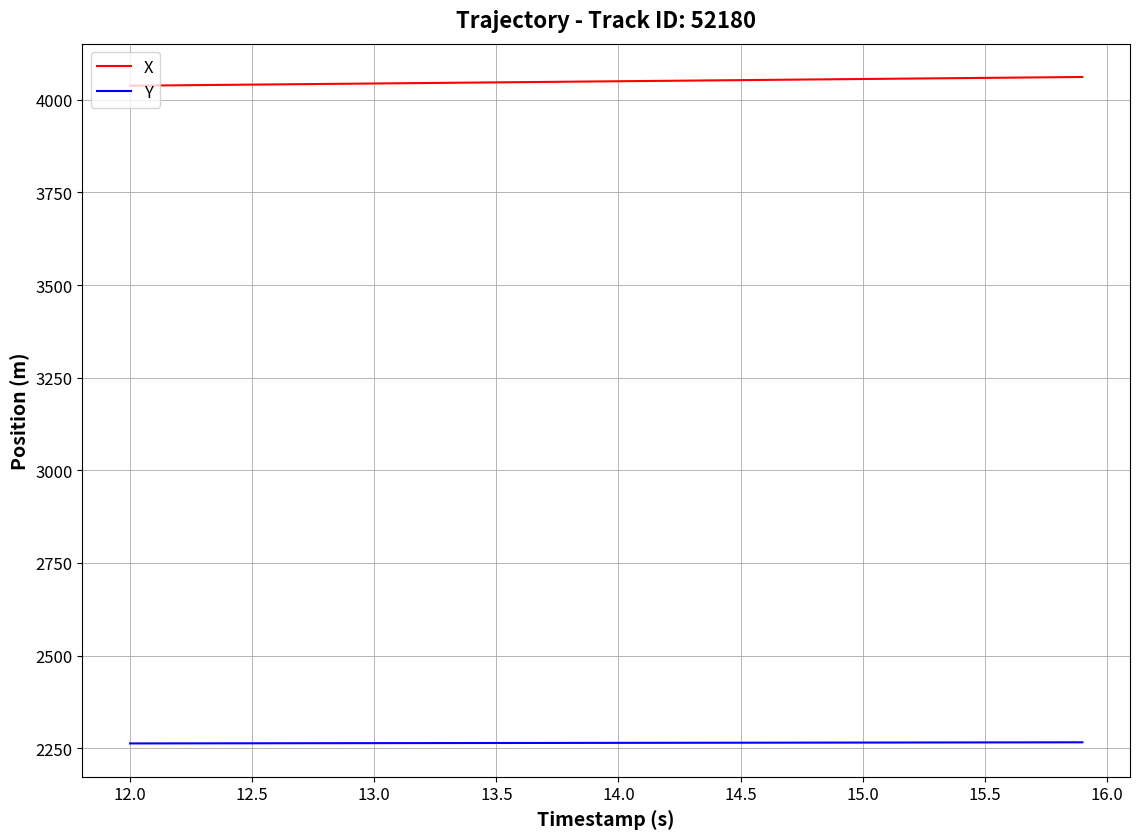

Which series has the largest total across all categories?

X